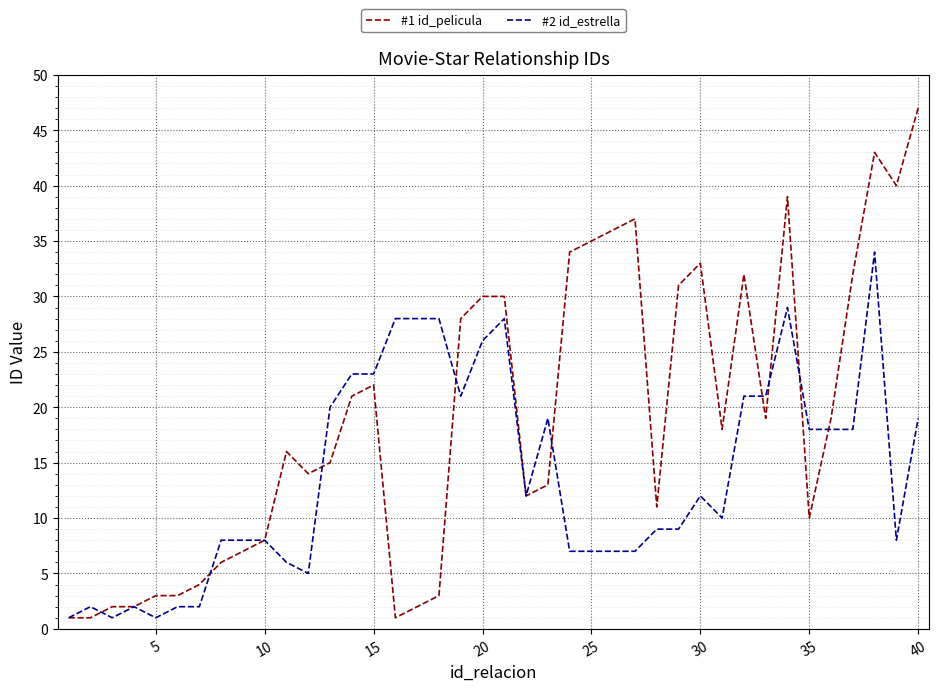

True or false: #1 id_pelicula and #2 id_estrella cross at least once.

True